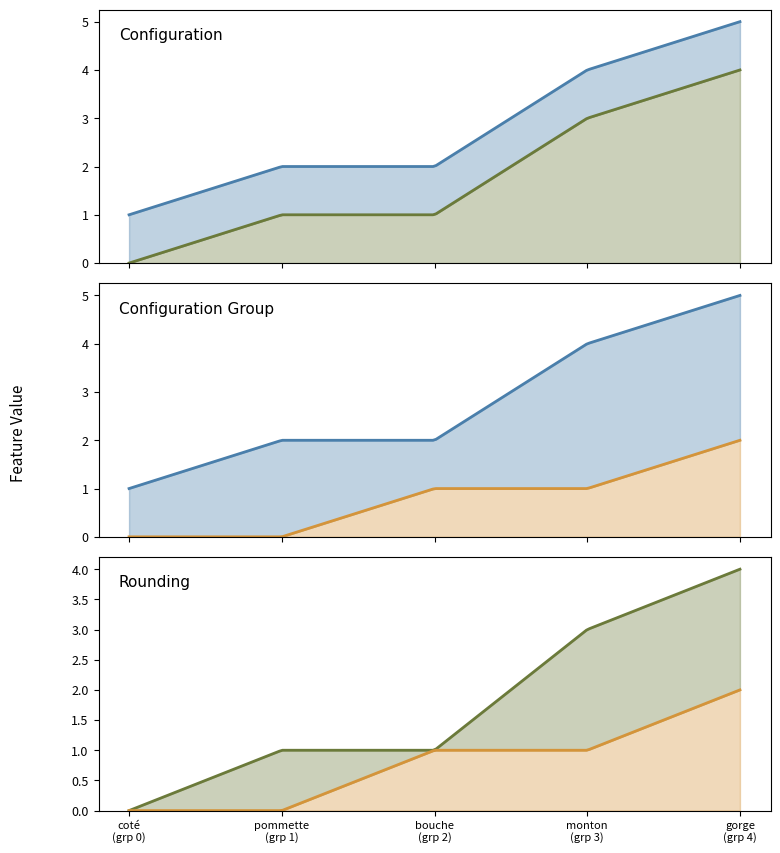

List the labels in order of confirguration value, largest first.

4, 3, 1, 2, 0